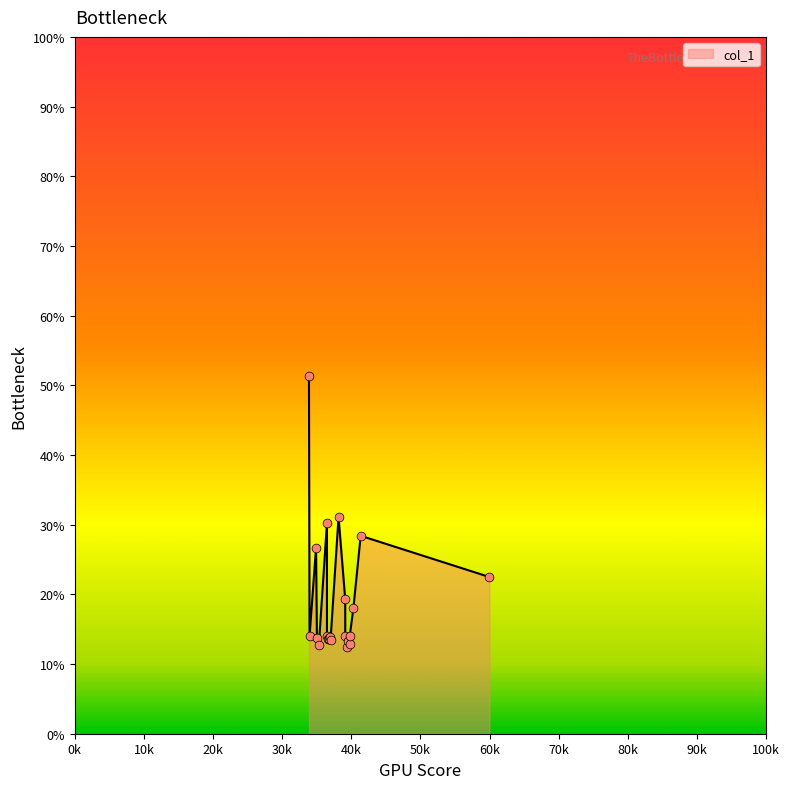

Approximately how many times larger is the value at 39420.2 compared to 38155.1?

0.4